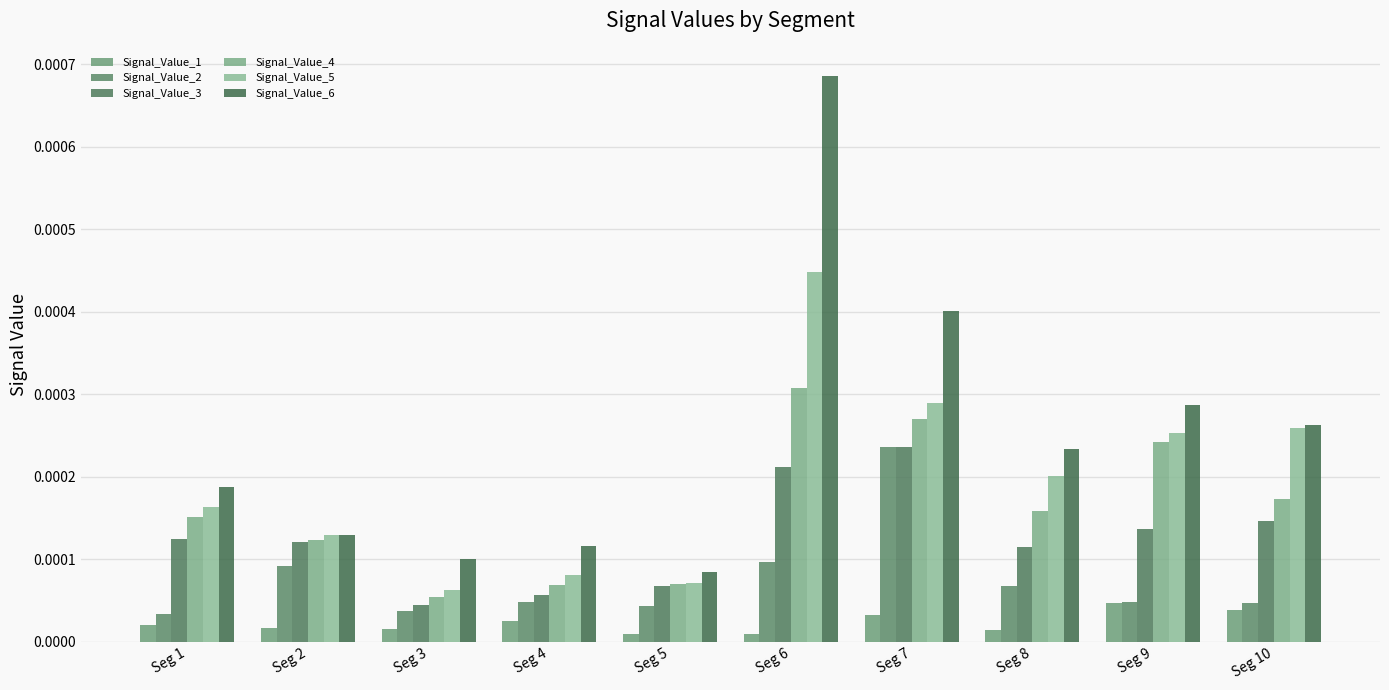

How many bars are there in total?

60